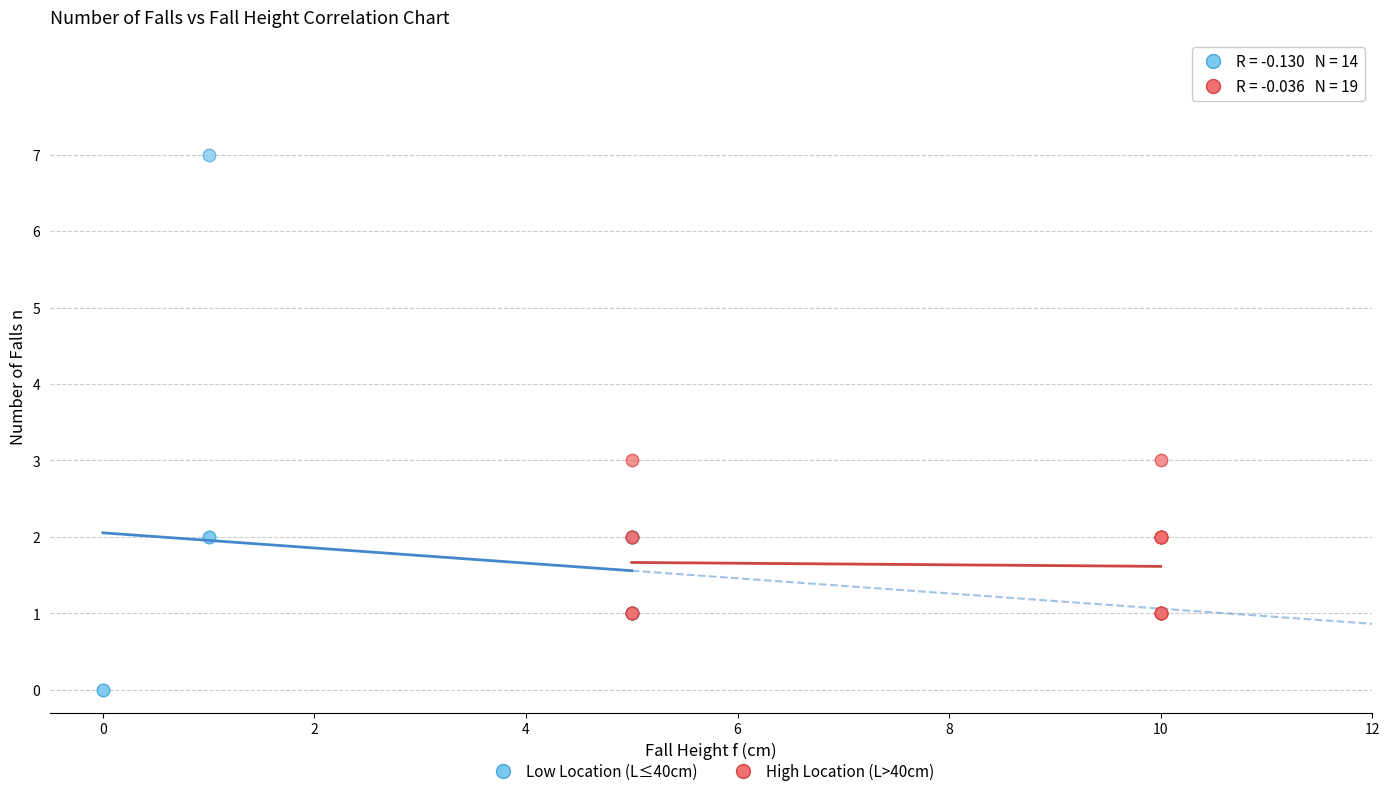

Which series has the largest Y range (max minus min)?

Low Location (L≤40cm)